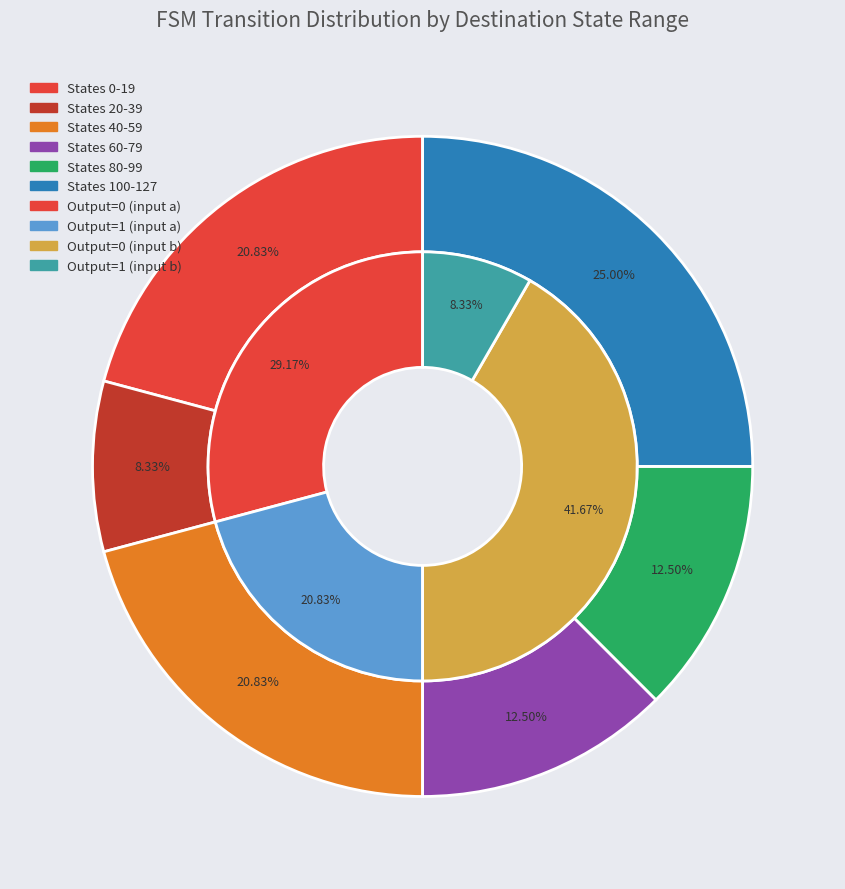

The State 10 slice represents 1% of the pie. True or false?

False